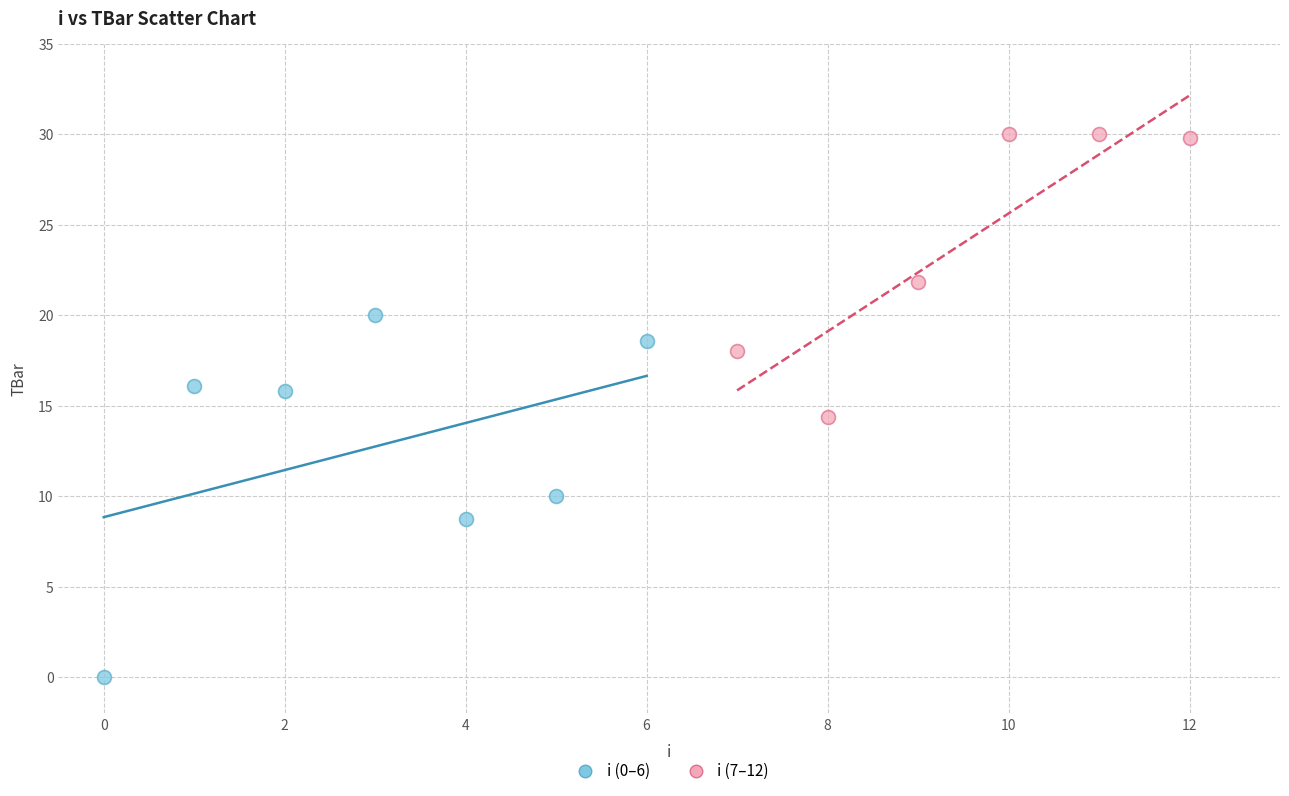

Which series contains the lowest Y value?

i (0–6)